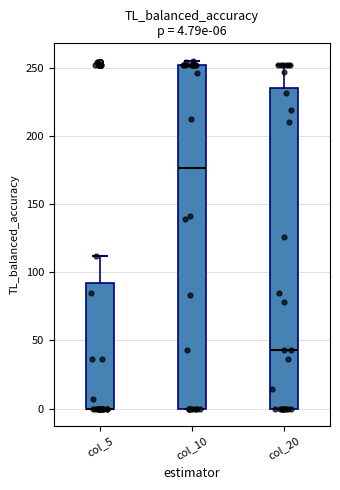

Comparing the boxes themselves (not the whiskers), which one is the tallest?

col_10